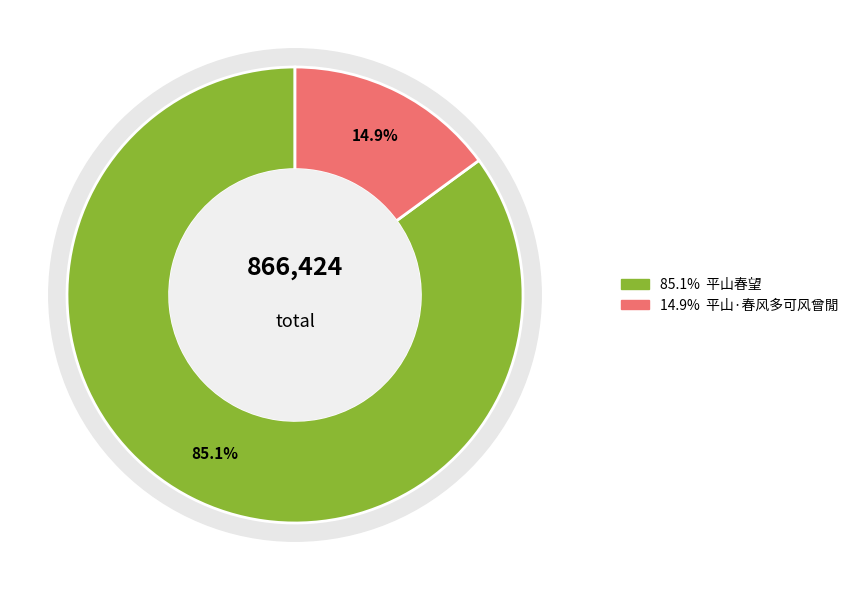

Does 平山春望 account for over 50% of the chart?

Yes